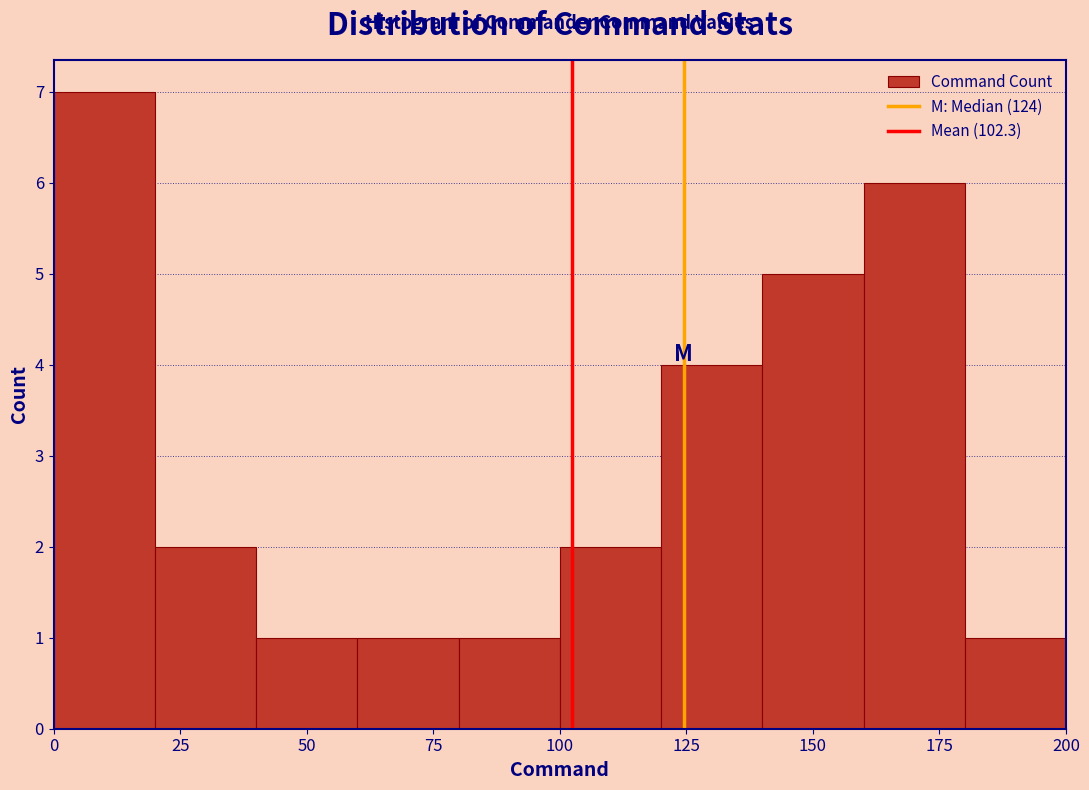

Reading left to right, transcribe this chart: for each bar, give the range it covers on the x-axis and its height. The values are not printed on the chart, so give them approximately, as read against the axis.

0 to 20: 7
20 to 40: 2
40 to 60: 1
60 to 80: 1
80 to 100: 1
100 to 120: 2
120 to 140: 4
140 to 160: 5
160 to 180: 6
180 to 200: 1